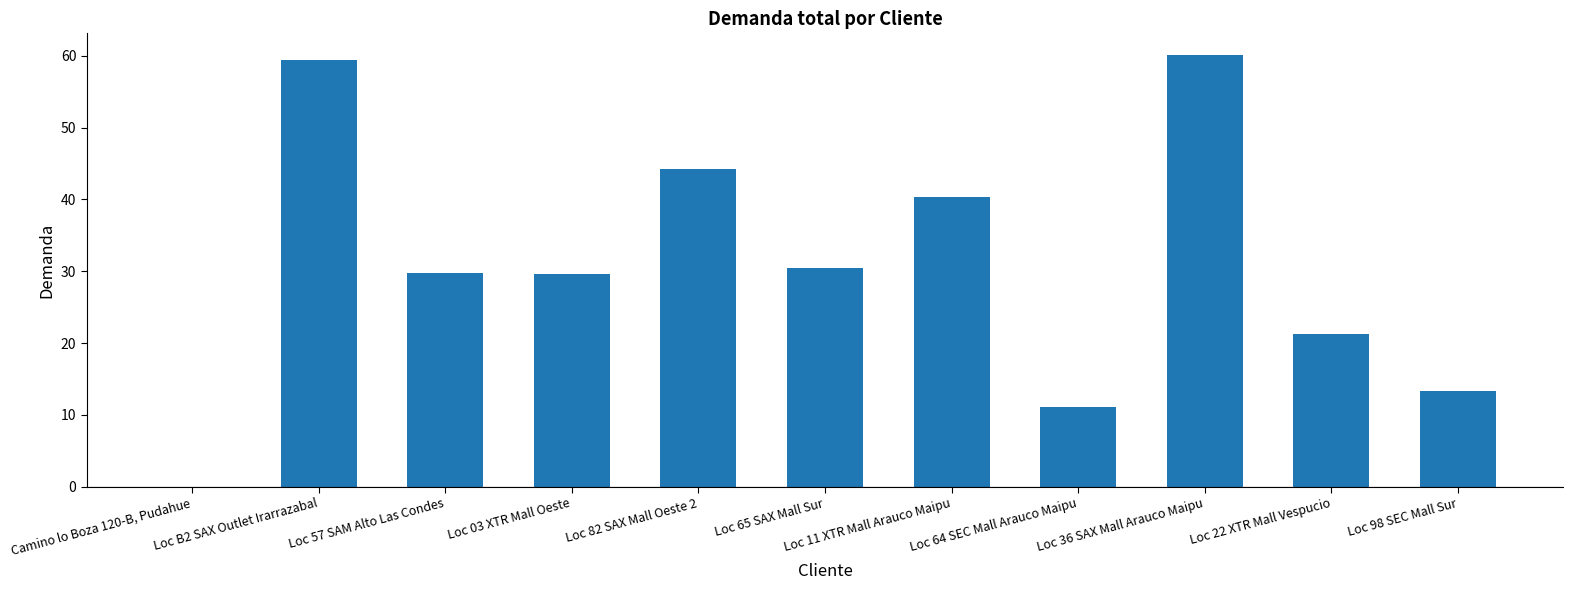

Is it true that the value at Loc 82 SAX Mall Oeste 2 is 63.2?

False